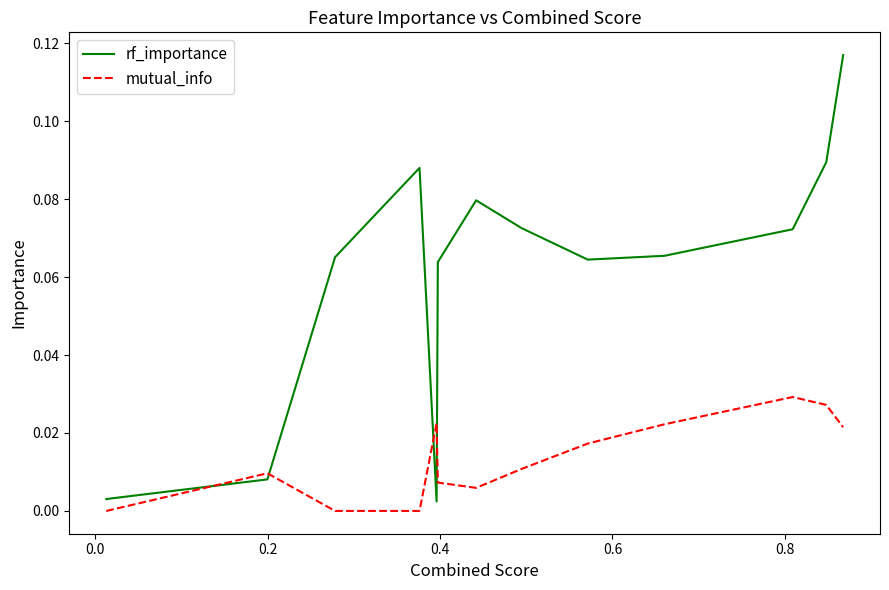

Which series has the largest range (max minus min)?

rf_importance